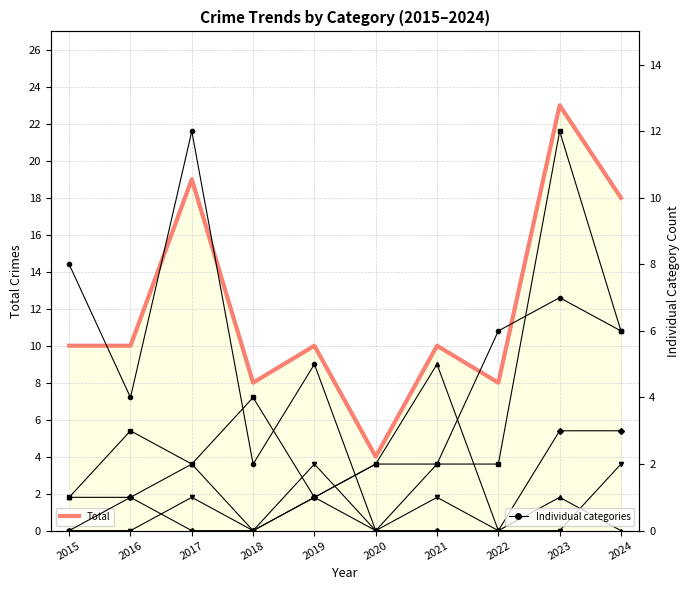

What is the total value across all series at 2022?

16